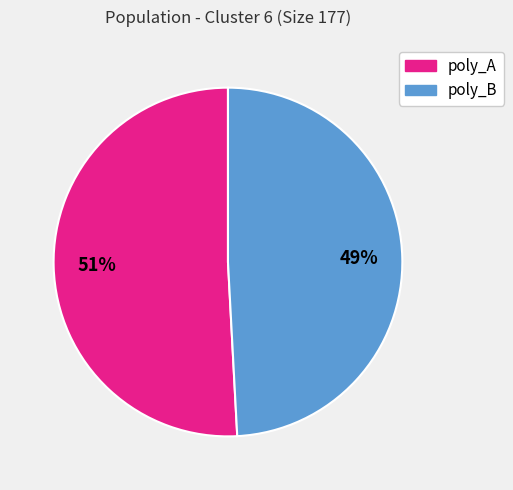

What percentage is the poly_A slice, to the nearest percent?

51%